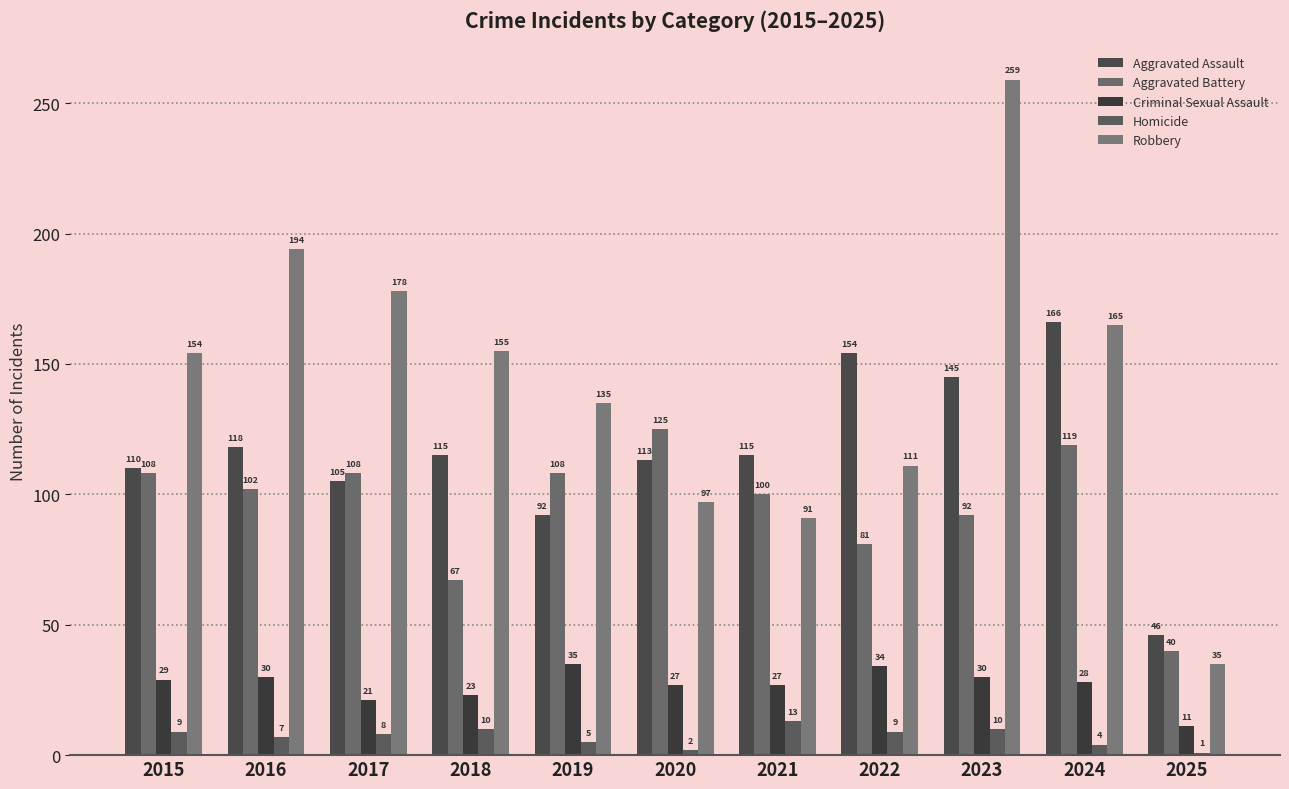

Rank the series by their maximum value, from lowest to highest.

Homicide, Criminal Sexual Assault, Aggravated Battery, Aggravated Assault, Robbery